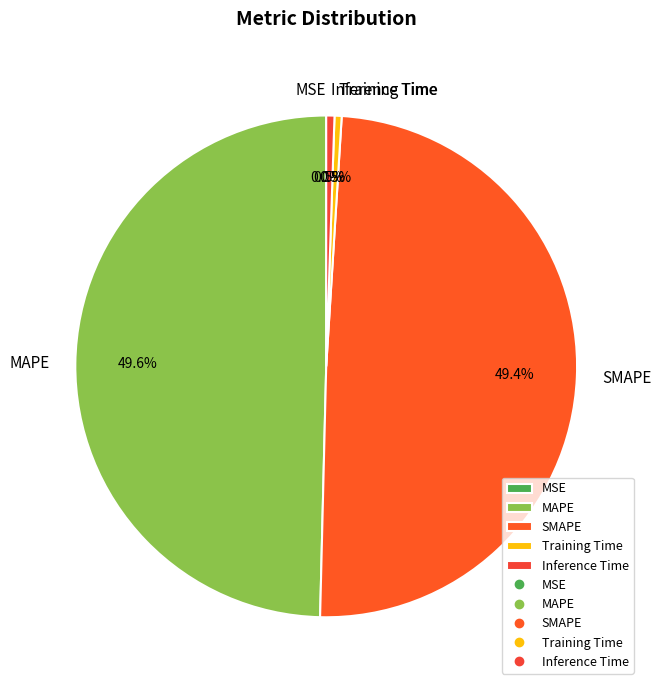

To the nearest percent, what is the combined percentage of SMAPE and Inference Time?

50%